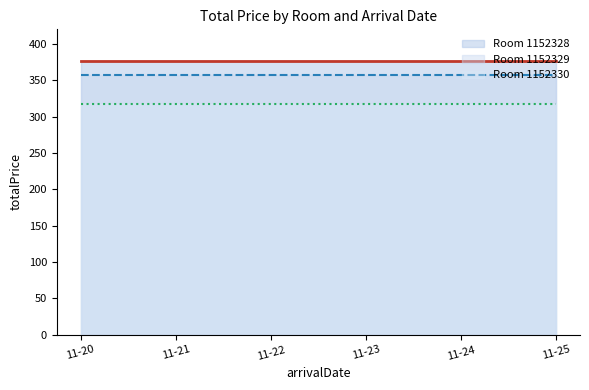

What is the minimum value shown in the chart?

316.9